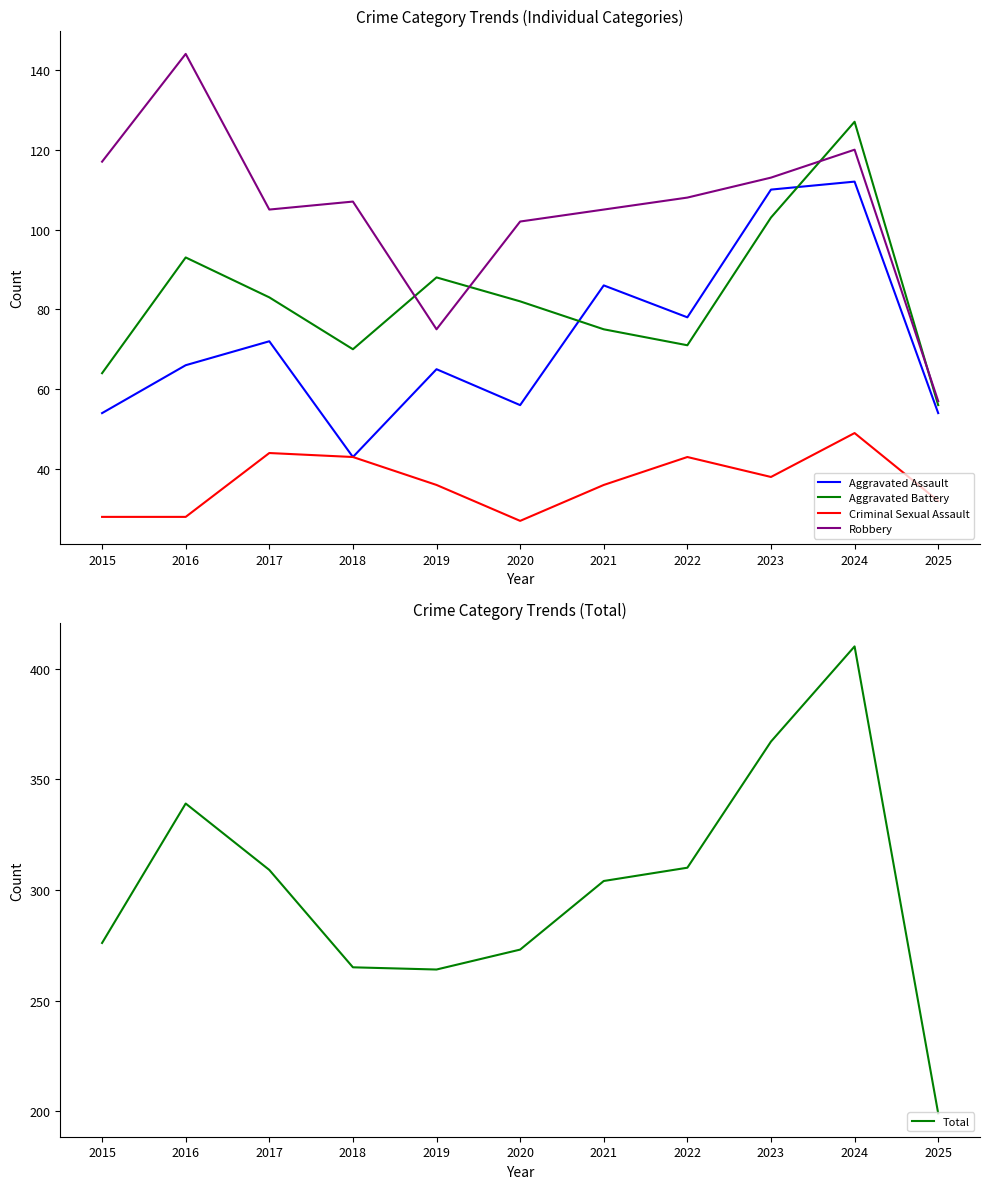

True or false: Total has more than 2 points higher than both neighbors.

False